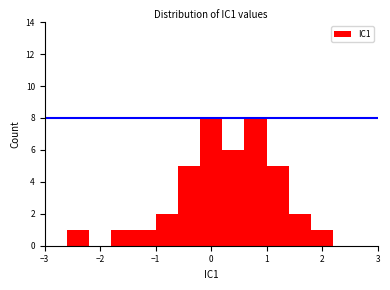

How tall is the bar that spans 1.4 to 1.8 on the x-axis? The values are not printed on the chart, so give them approximately, as read against the axis.

2